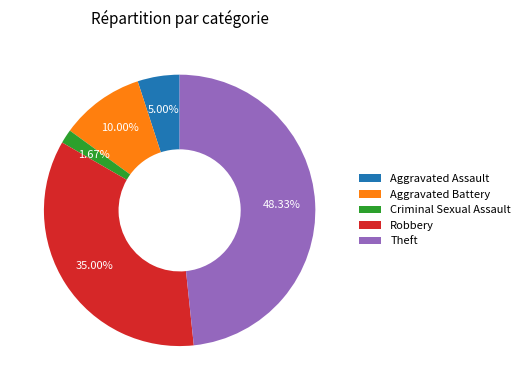

How many segments does this pie chart have?

5